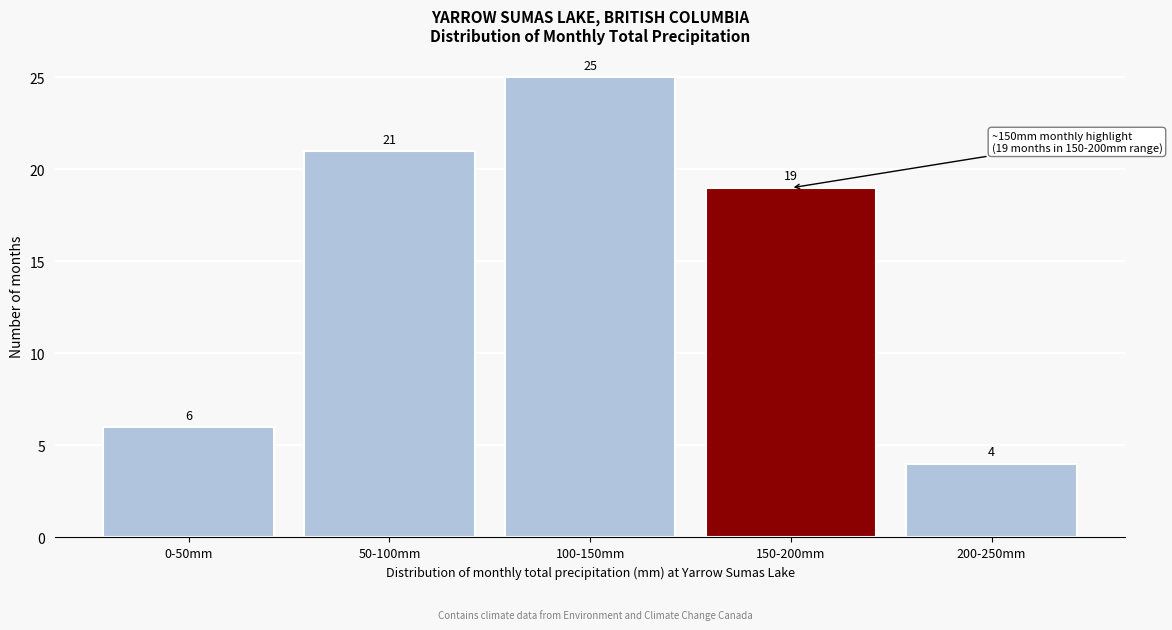

Reading right to left, extract all data points from this chart.

200-250mm=4	150-200mm=19	100-150mm=25	50-100mm=21	0-50mm=6